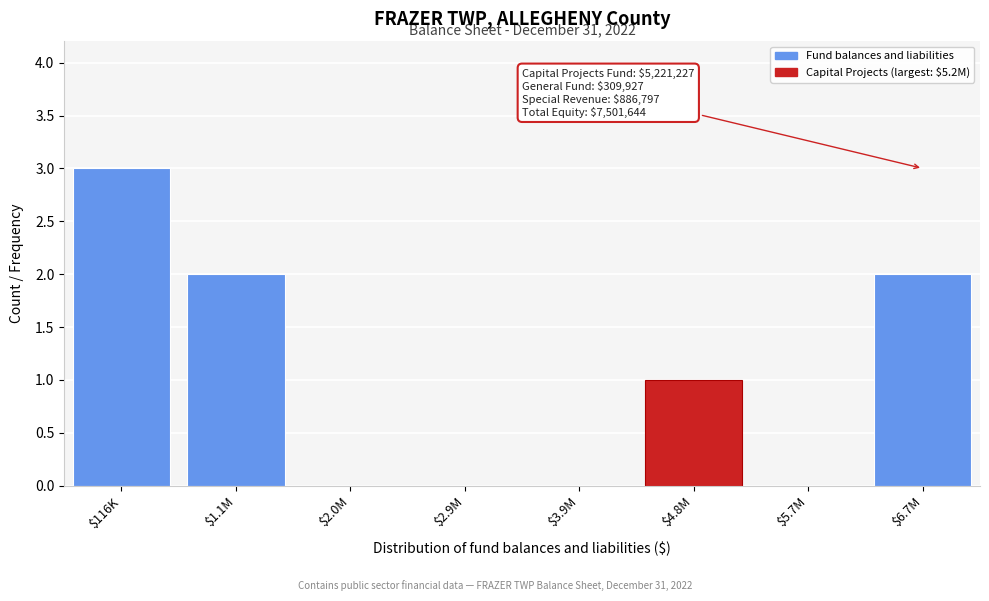

What is the maximum value shown in the chart?

3